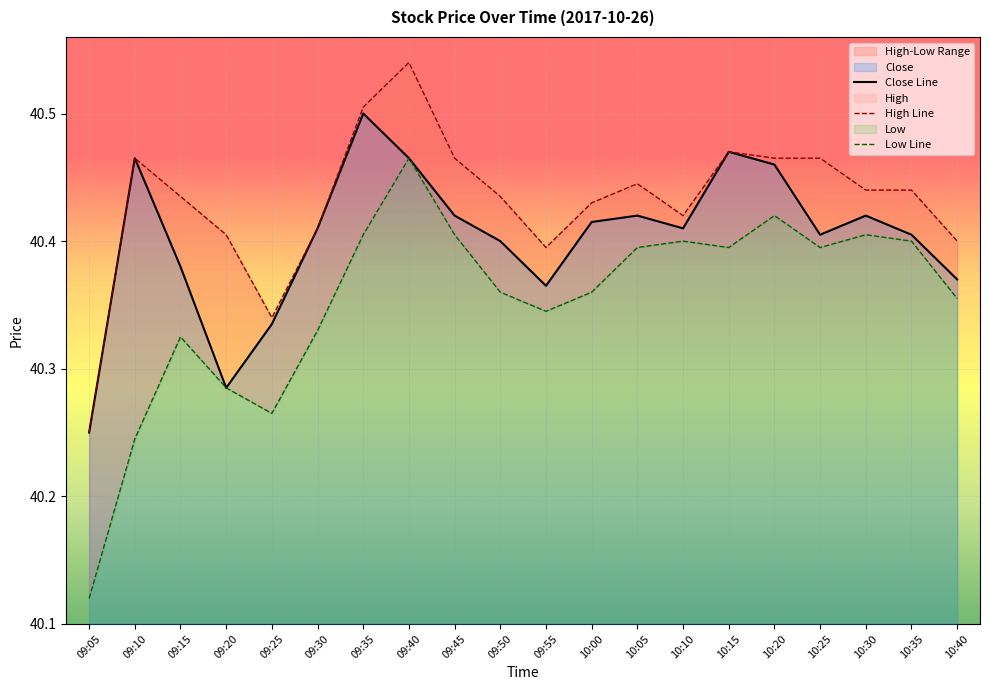

True or false: Close Line has a value of 25.8 at 09:40.

False